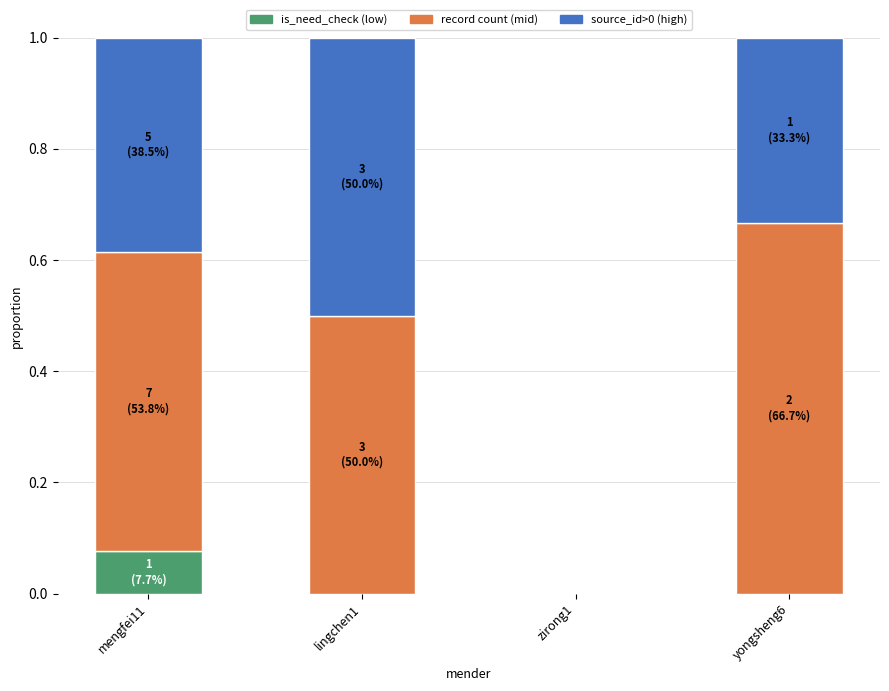

Which category has the highest value in the is_need_check (low) series?

mengfei11